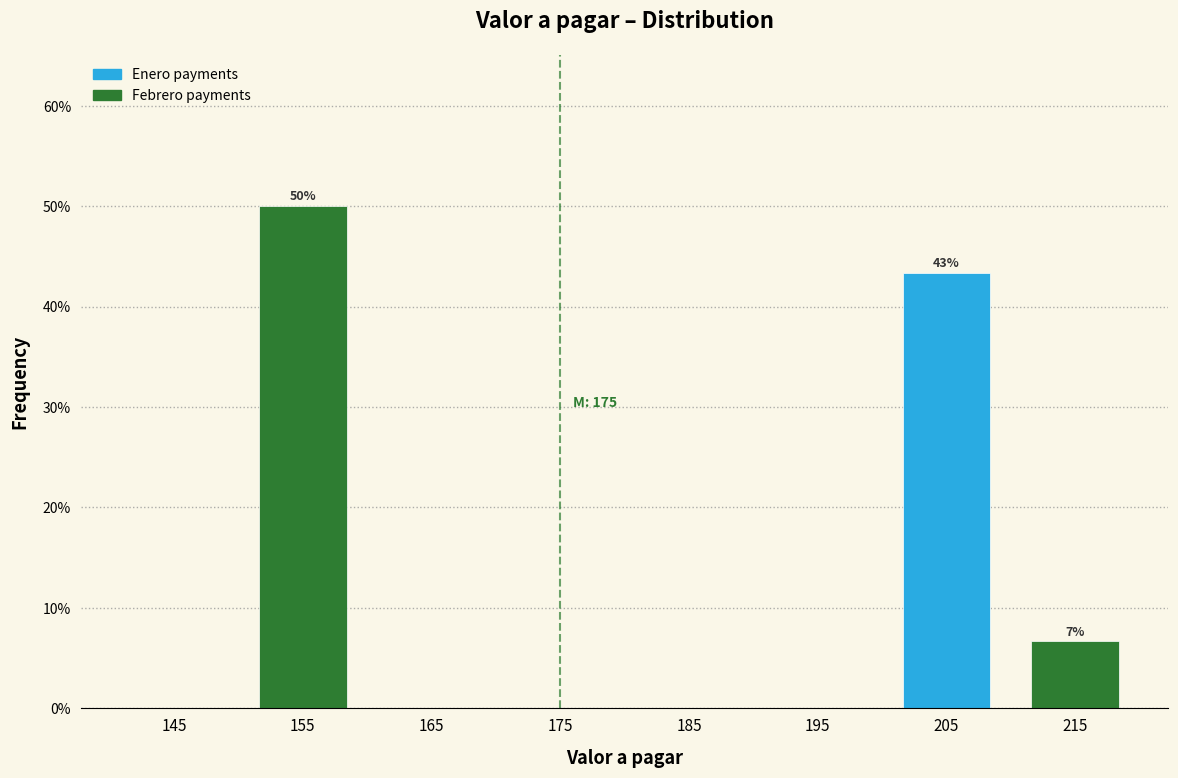

Which range on the x-axis has the tallest bar?

150 to 160